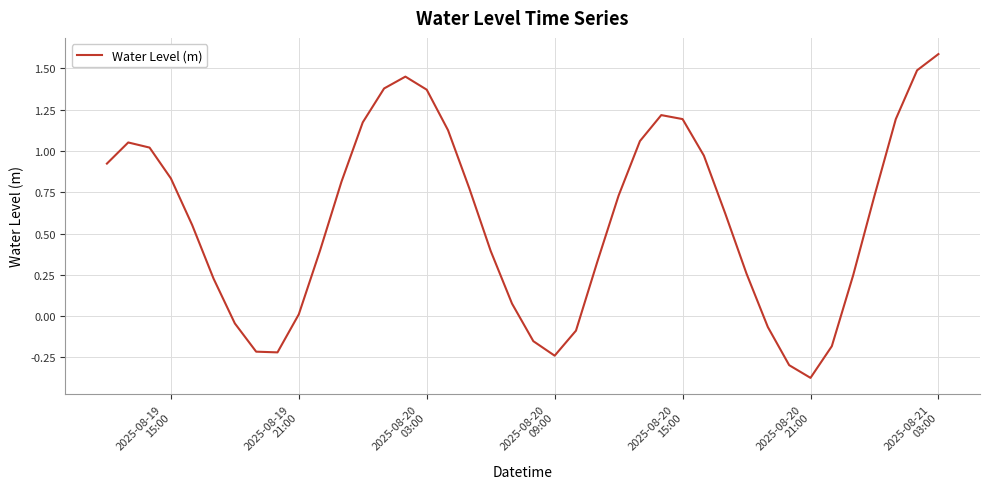

What is the maximum value shown in the chart?

1.6